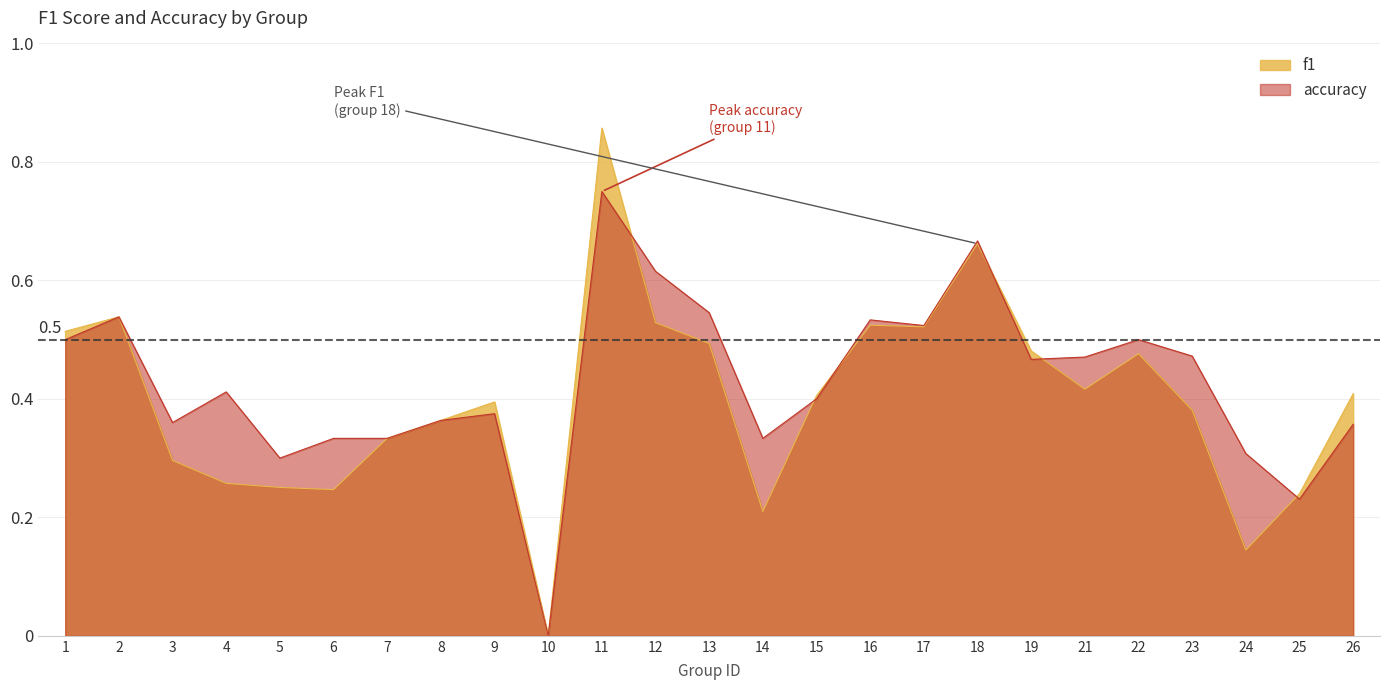

Reading right to left, list all the values displayed in this chart.

f1: 0.4	0.2	0.1	0.4	0.5	0.4	0.5	0.7	0.5	0.5	0.4	0.2	0.5	0.5	0.9	0.0	0.4	0.4	0.3	0.2	0.3	0.3	0.3	0.5	0.5
accuracy: 0.4	0.2	0.3	0.5	0.5	0.5	0.5	0.7	0.5	0.5	0.4	0.3	0.5	0.6	0.8	0.0	0.4	0.4	0.3	0.3	0.3	0.4	0.4	0.5	0.5